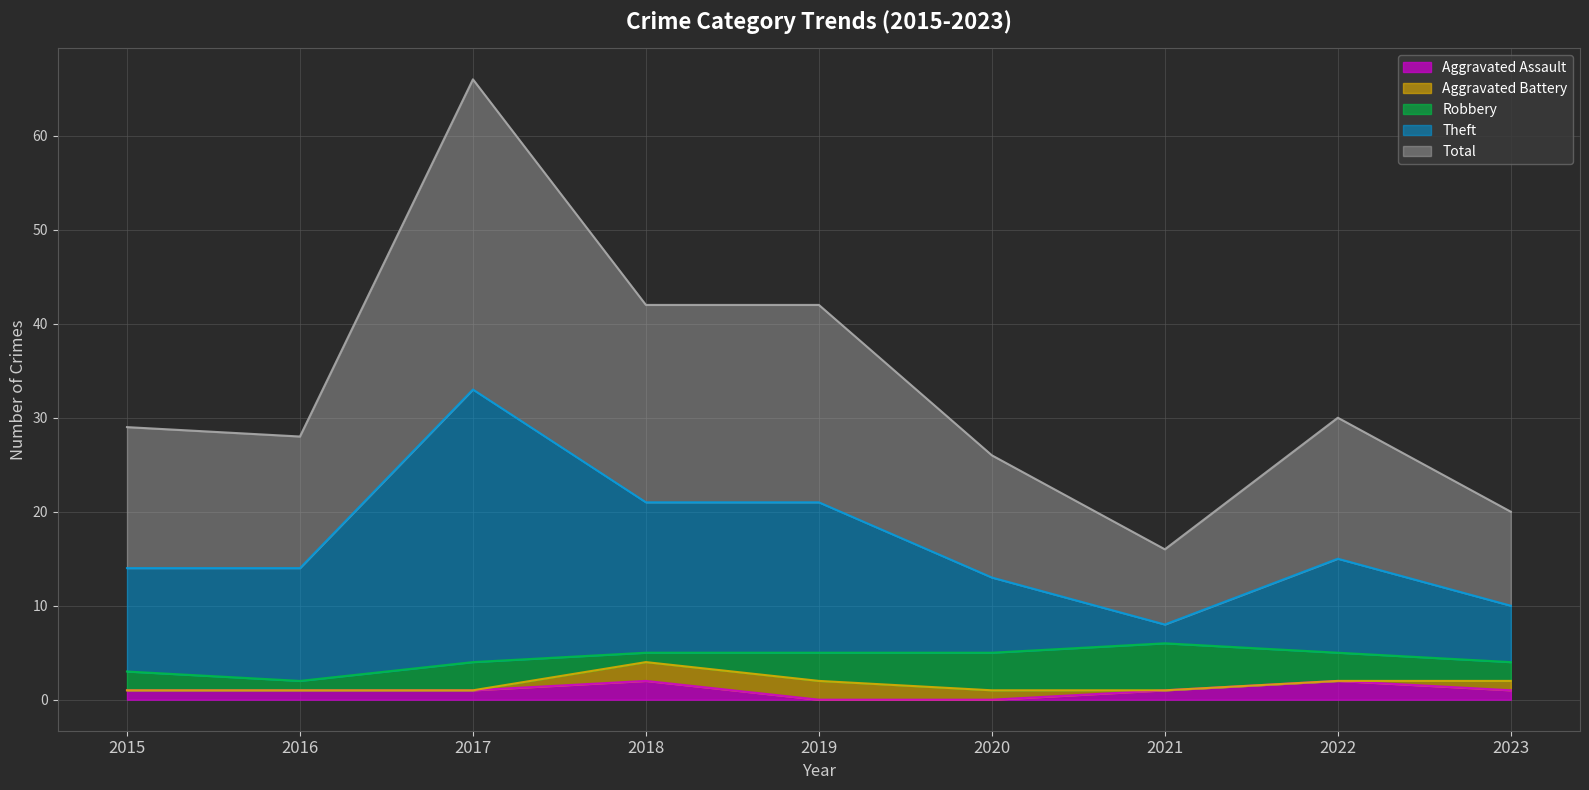

The Aggravated Assault series shows 1 at 2017. True or false?

True